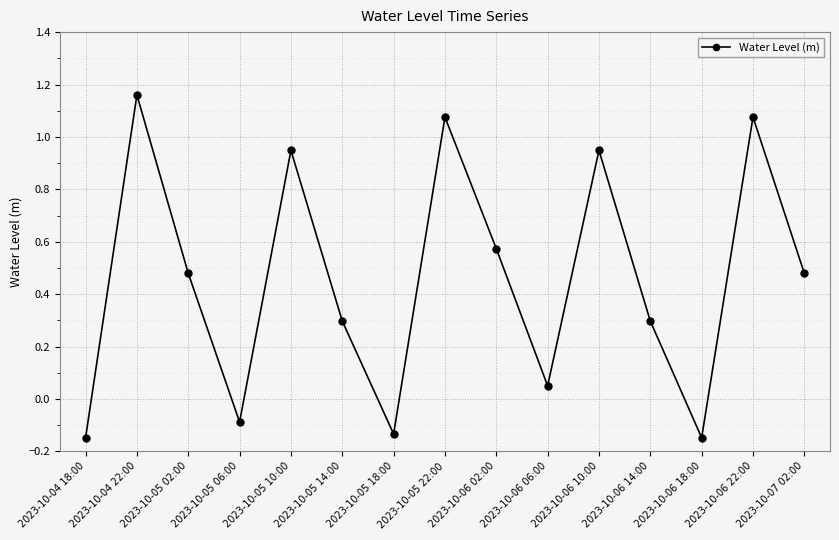

Which label corresponds to the largest value in the chart?

2023-10-04 22:00